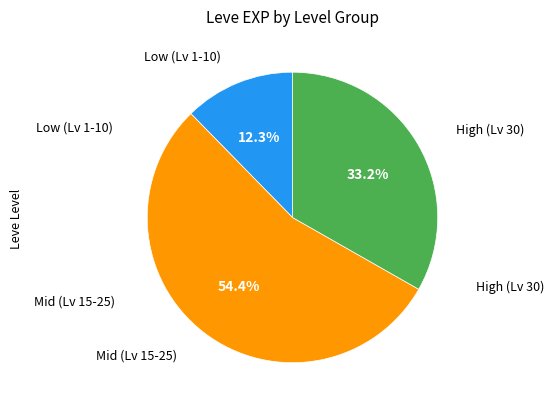

Is there a majority slice in this chart?

Yes